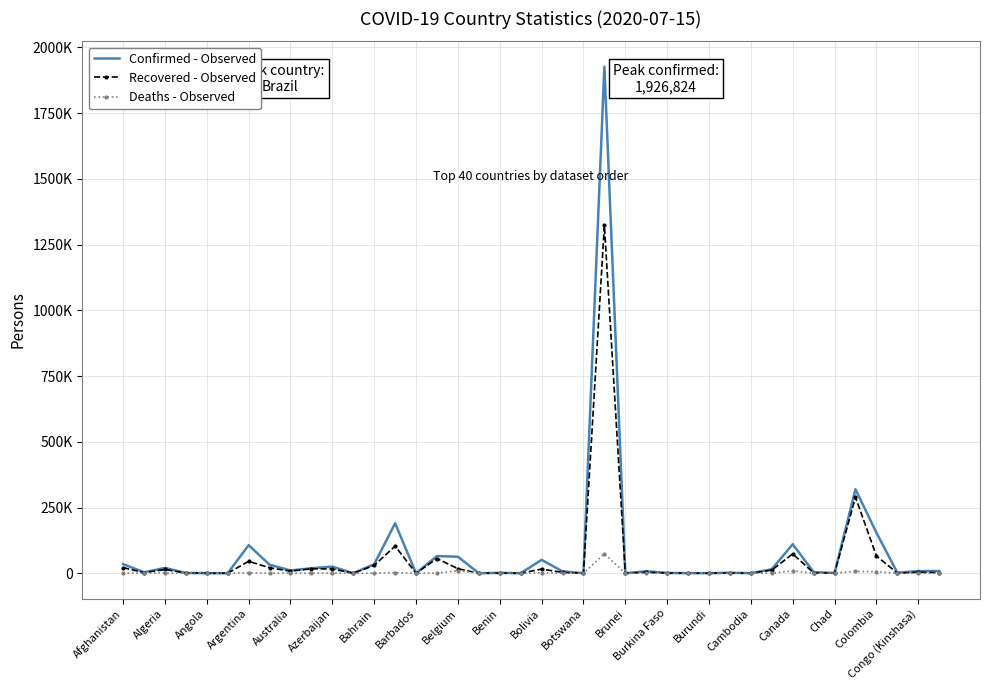

What are all the series names shown in the legend?

Confirmed - Observed, Recovered - Observed, Deaths - Observed